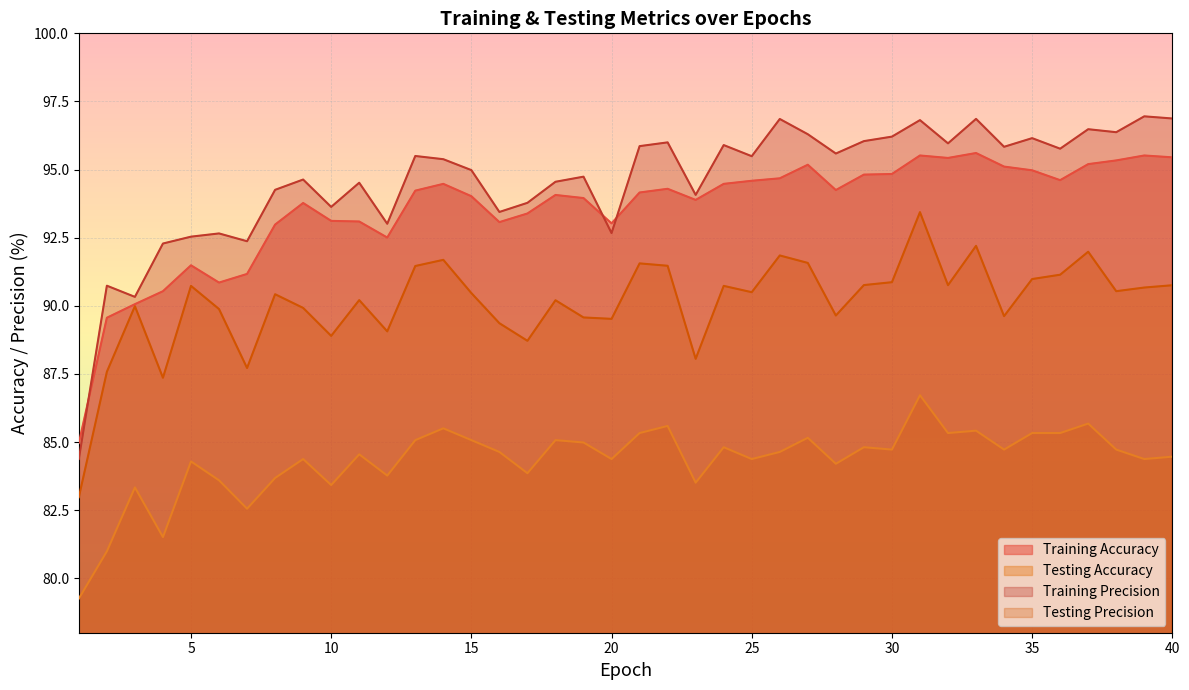

What is the value of the Testing Precision point at the 13th from the left?

91.5